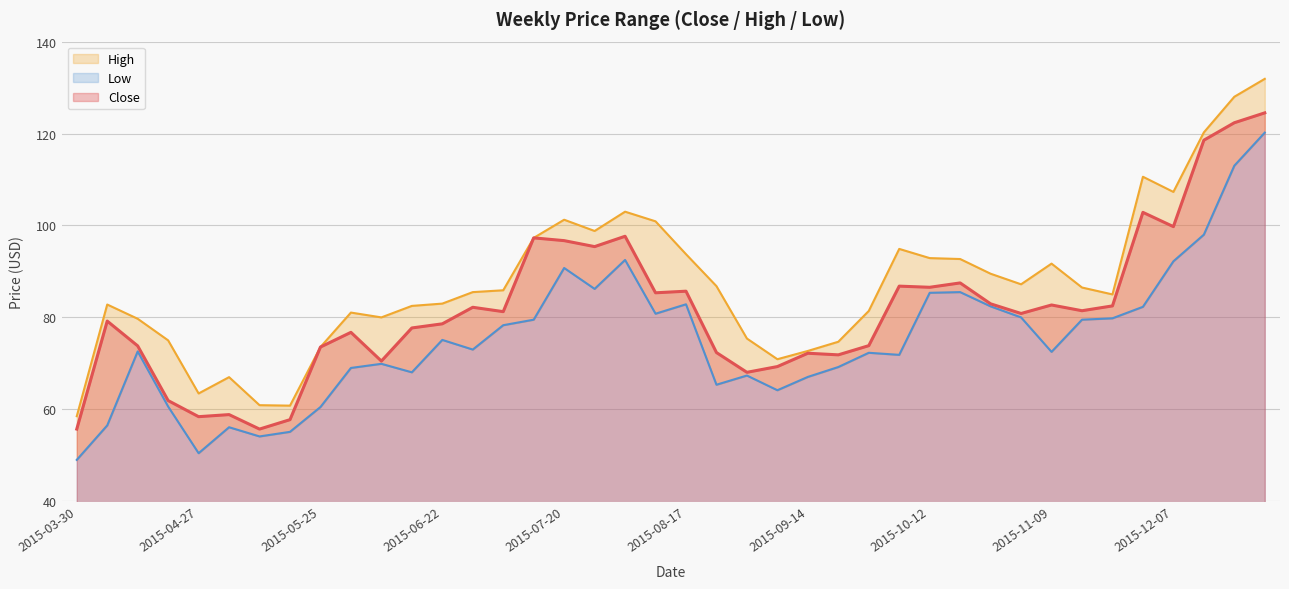

Does the chart have visible grid lines?

Yes